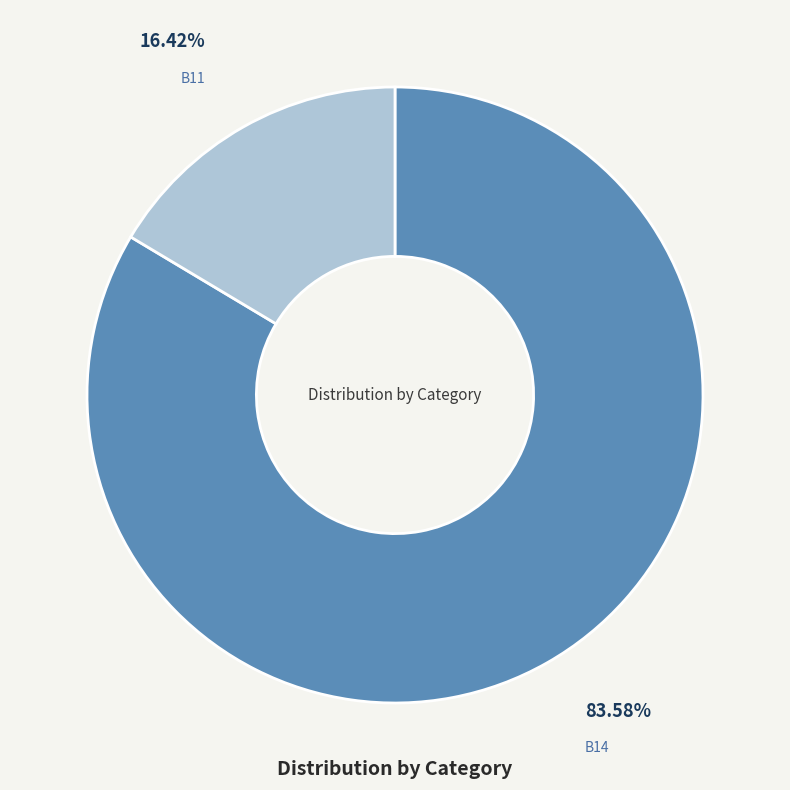

The B11 slice represents 23% of the pie. True or false?

False